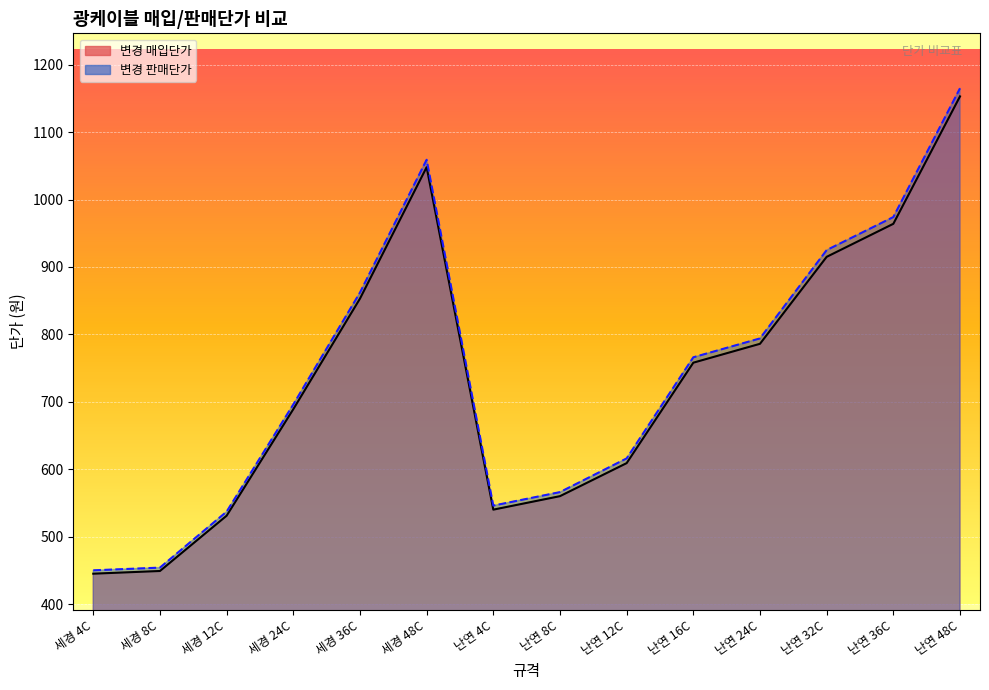

Is it true that 변경 판매단가 equals 1165 at 난연 48C?

True